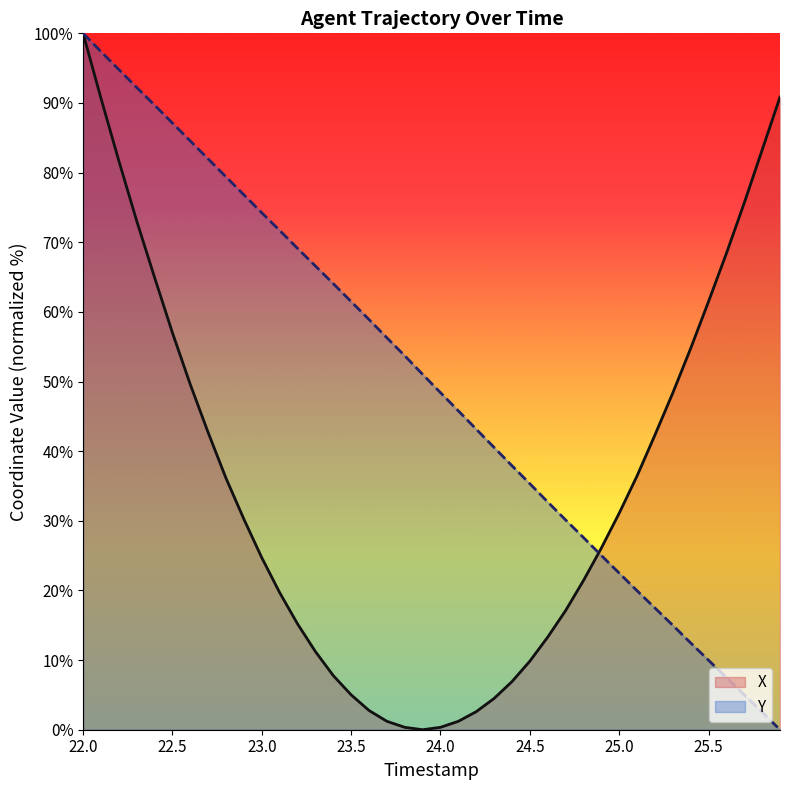

Which series has the largest total across all categories?

Y